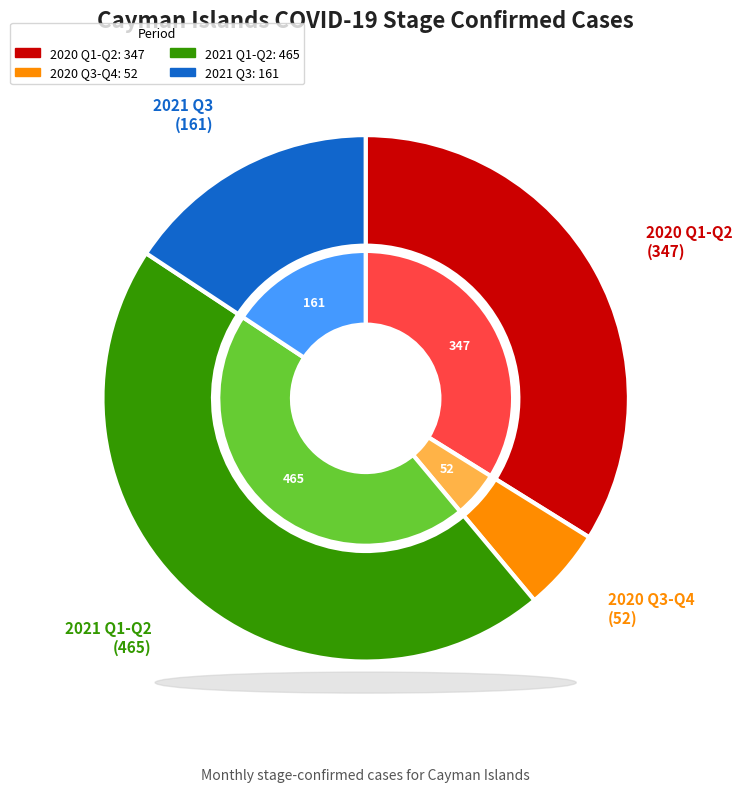

Is 2020-10-31 the majority of the pie?

No